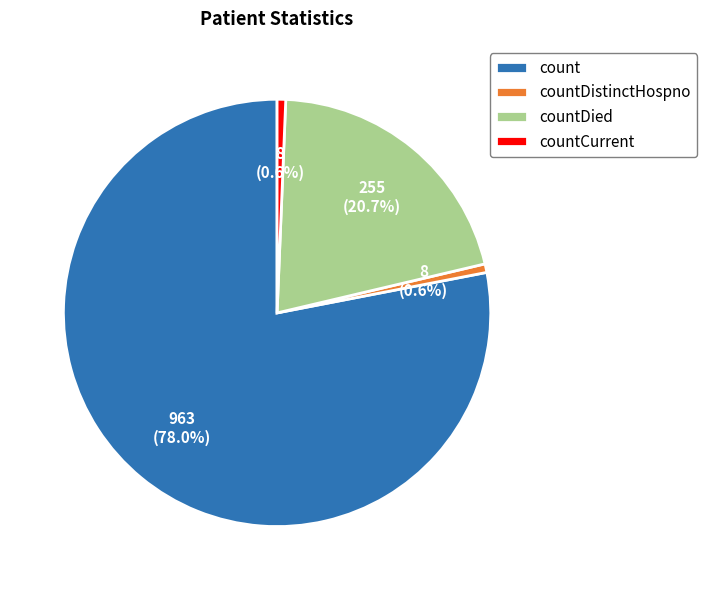

To the nearest percent, what is the average slice percentage?

25%